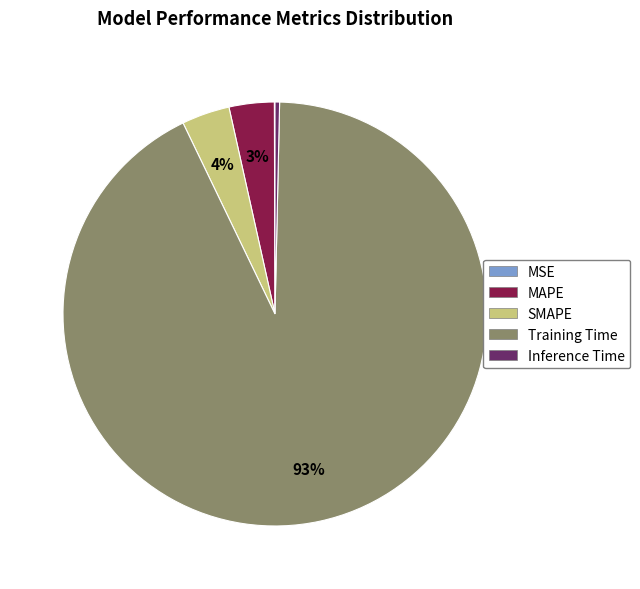

Is there any slice that represents more than half of the pie?

Yes